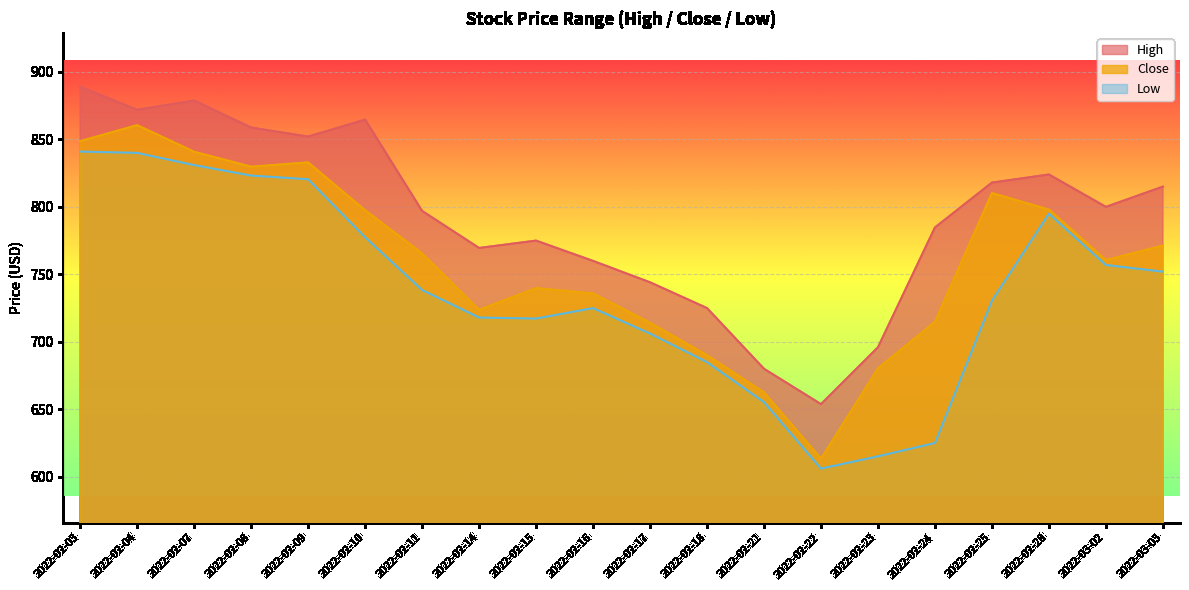

Reading left to right, extract all data points from this chart.

High: 2022-02-03=889.0	2022-02-04=872.0	2022-02-07=878.8	2022-02-08=858.8	2022-02-09=852.1	2022-02-10=864.7	2022-02-11=797.0	2022-02-14=769.5	2022-02-15=775.0	2022-02-16=760.0	2022-02-17=744.1	2022-02-18=725.0	2022-02-21=680.0	2022-02-22=653.8	2022-02-23=696.0	2022-02-24=784.8	2022-02-25=818.0	2022-02-28=824.0	2022-03-02=800.0	2022-03-03=815.0
Close: 2022-02-03=848.8	2022-02-04=860.6	2022-02-07=840.8	2022-02-08=829.8	2022-02-09=833.0	2022-02-10=797.5	2022-02-11=765.5	2022-02-14=723.8	2022-02-15=739.8	2022-02-16=735.9	2022-02-17=714.2	2022-02-18=690.1	2022-02-21=662.5	2022-02-22=613.5	2022-02-23=680.3	2022-02-24=714.9	2022-02-25=810.2	2022-02-28=798.0	2022-03-02=760.5	2022-03-03=771.4
Low: 2022-02-03=841.0	2022-02-04=840.0	2022-02-07=831.0	2022-02-08=823.2	2022-02-09=820.5	2022-02-10=777.5	2022-02-11=738.5	2022-02-14=718.0	2022-02-15=717.2	2022-02-16=725.0	2022-02-17=706.2	2022-02-18=685.0	2022-02-21=655.3	2022-02-22=606.0	2022-02-23=615.2	2022-02-24=625.0	2022-02-25=730.5	2022-02-28=795.0	2022-03-02=757.0	2022-03-03=752.0